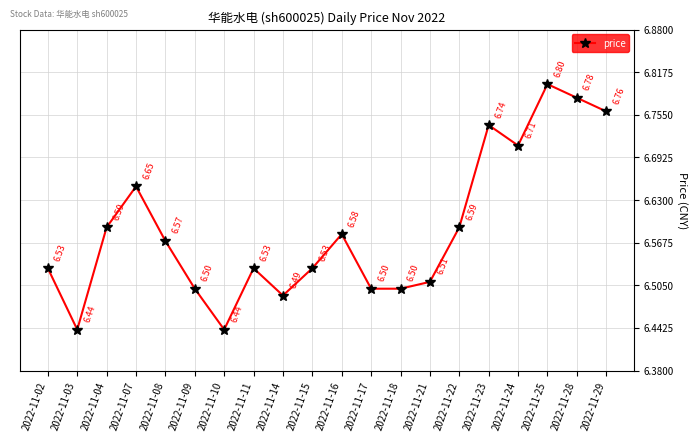

Is it true that the value at 2022-11-04 is 6.6?

True